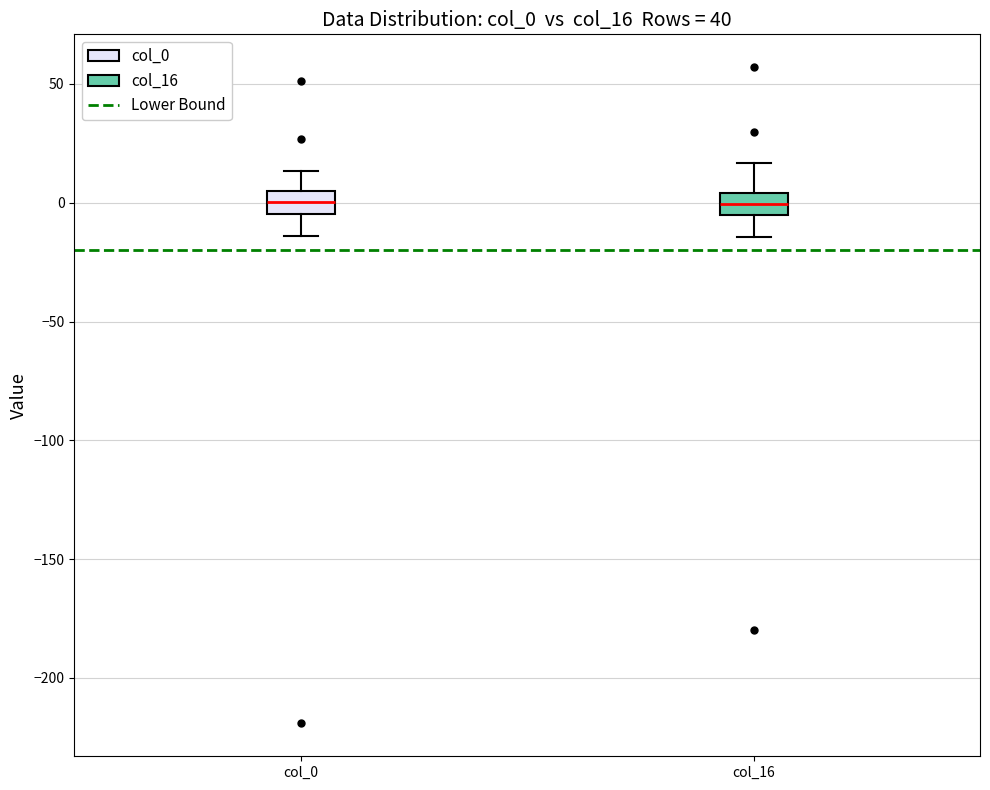

Reading left to right, read every box against the y-axis: the position of its median line, the range the box covers, and the ends of its whiskers. The values are not printed on the chart, so give them approximately, as read against the axis.

col_0: median 0, box -5 to 5, whiskers -15 to 15
col_16: median 0, box -5 to 5, whiskers -15 to 15